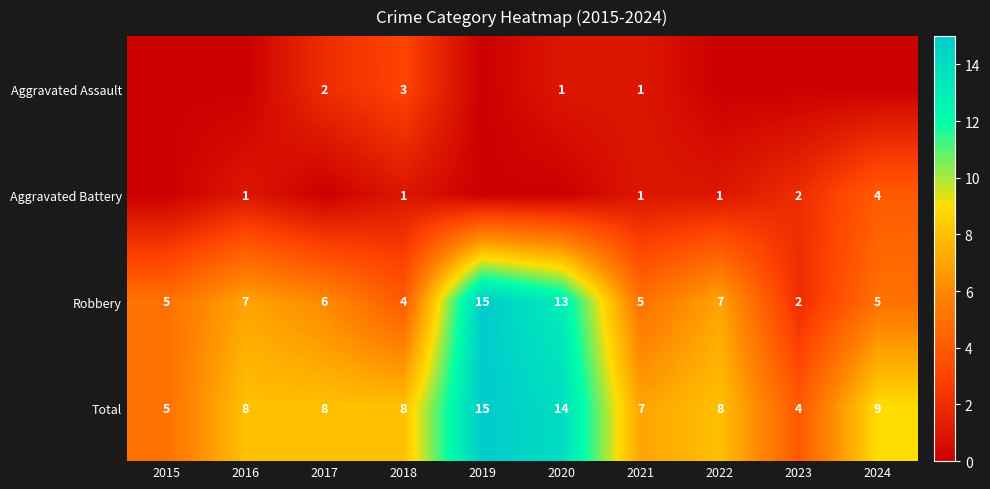

What value does the Robbery series have at 2019?

15